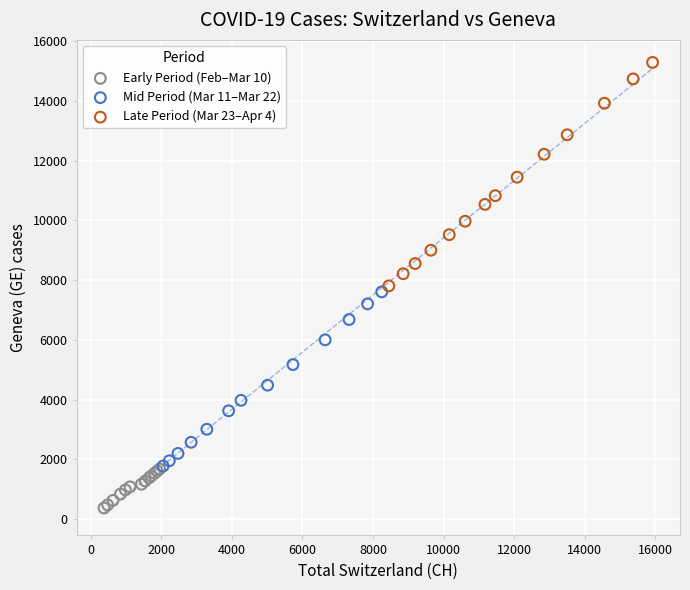

Which series reaches the minimum Y coordinate?

Early Period (Feb–Mar 10)